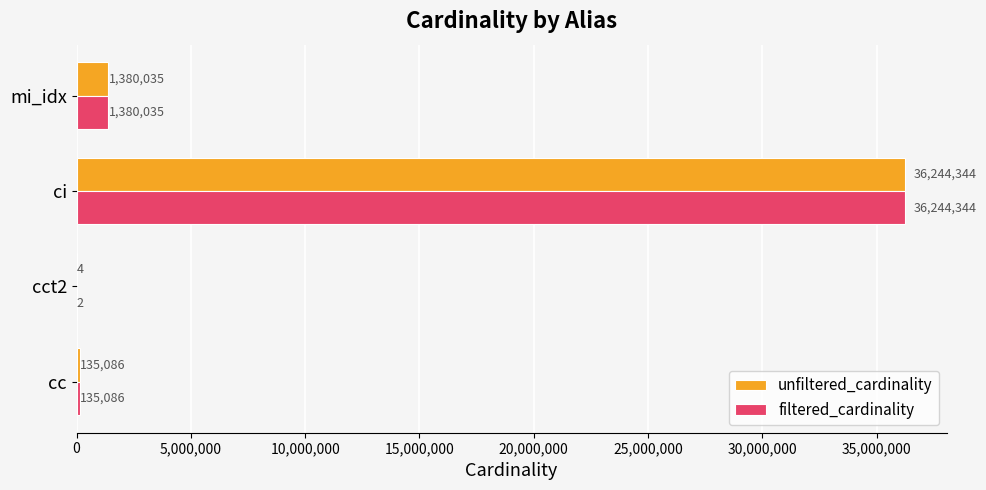

What is the sum of the unfiltered_cardinality values at mi_idx and cc?

1515121